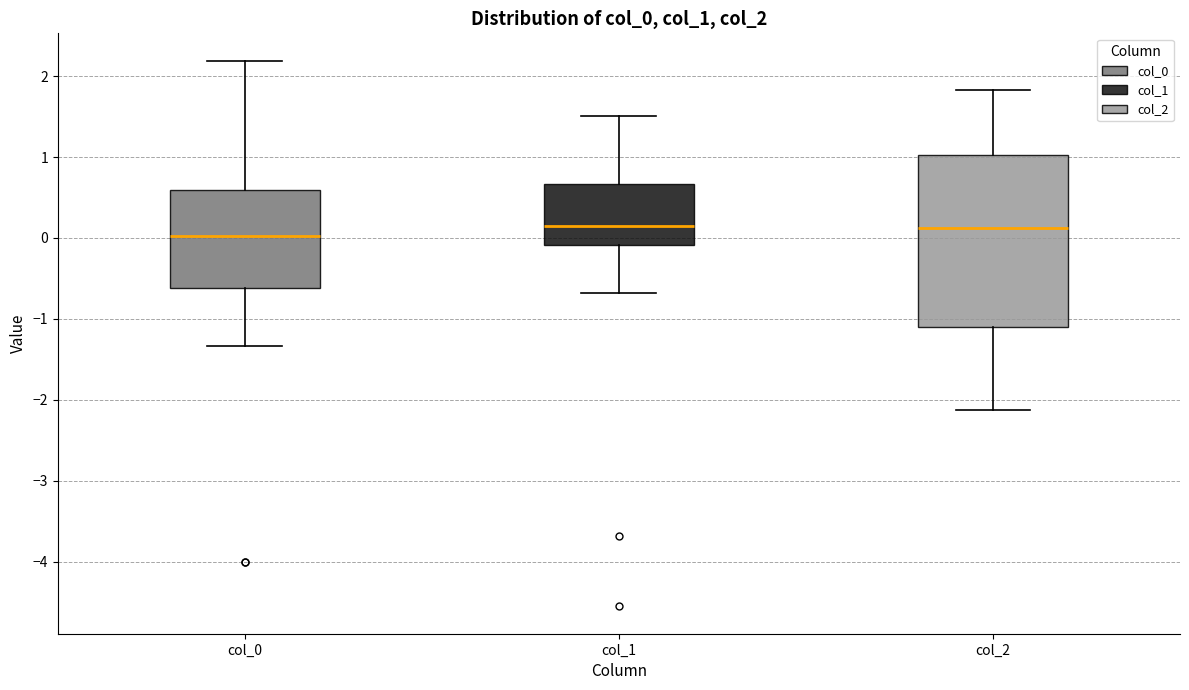

Reading left to right, read every box against the y-axis: the position of its median line, the range the box covers, and the ends of its whiskers. The values are not printed on the chart, so give them approximately, as read against the axis.

col_0: median 0.0, box -0.6 to 0.6, whiskers -1.3 to 2.2
col_1: median 0.1, box -0.1 to 0.7, whiskers -0.7 to 1.5
col_2: median 0.1, box -1.1 to 1.0, whiskers -2.1 to 1.8